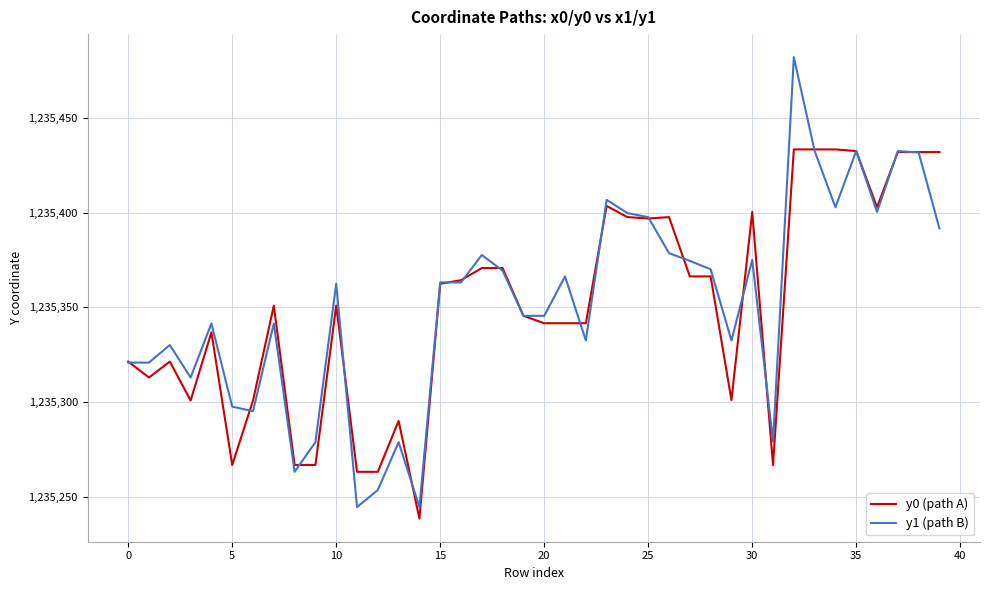

What is the lowest value of the y0 (path A) series?

1235238.5